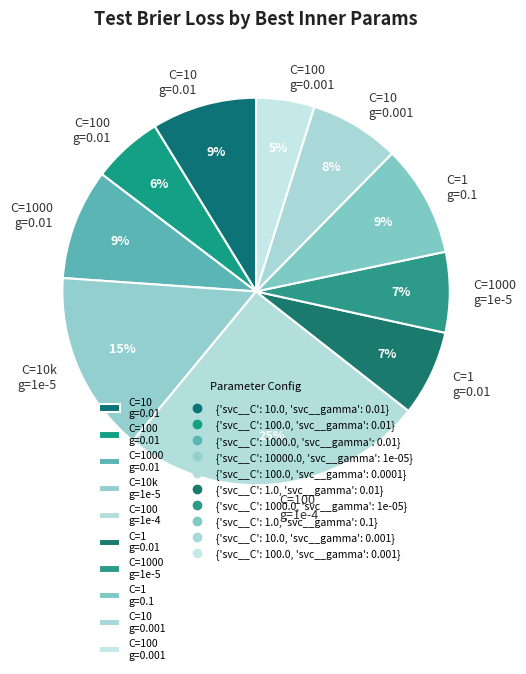

How many segments does this pie chart have?

10